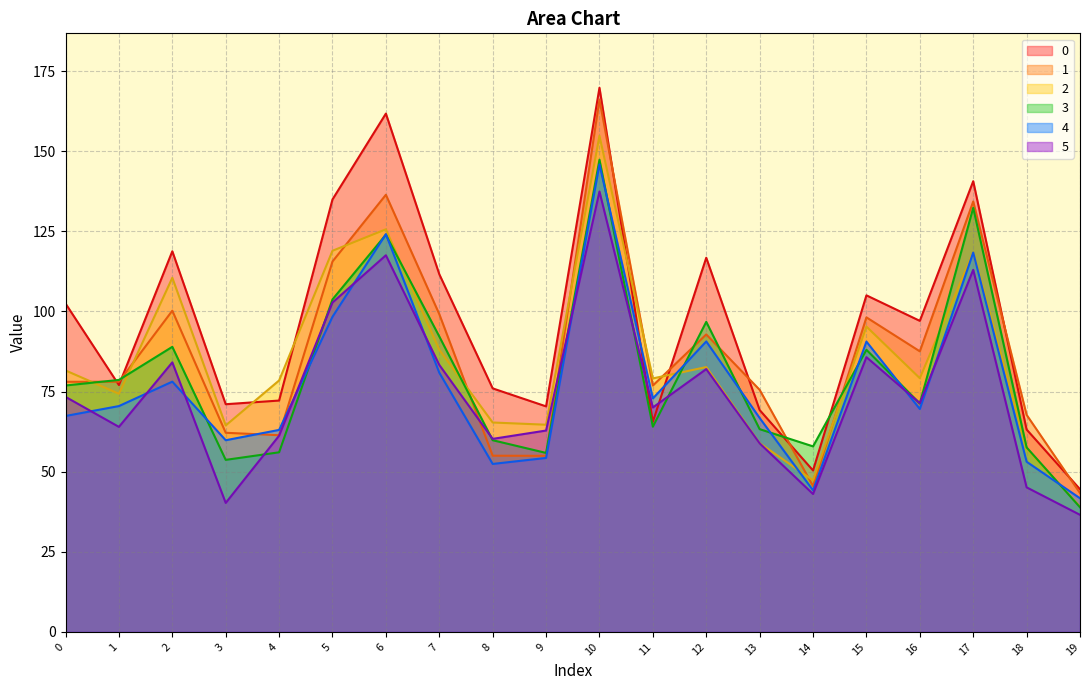

True or false: 1 has a value of 43.3 at 19.

True